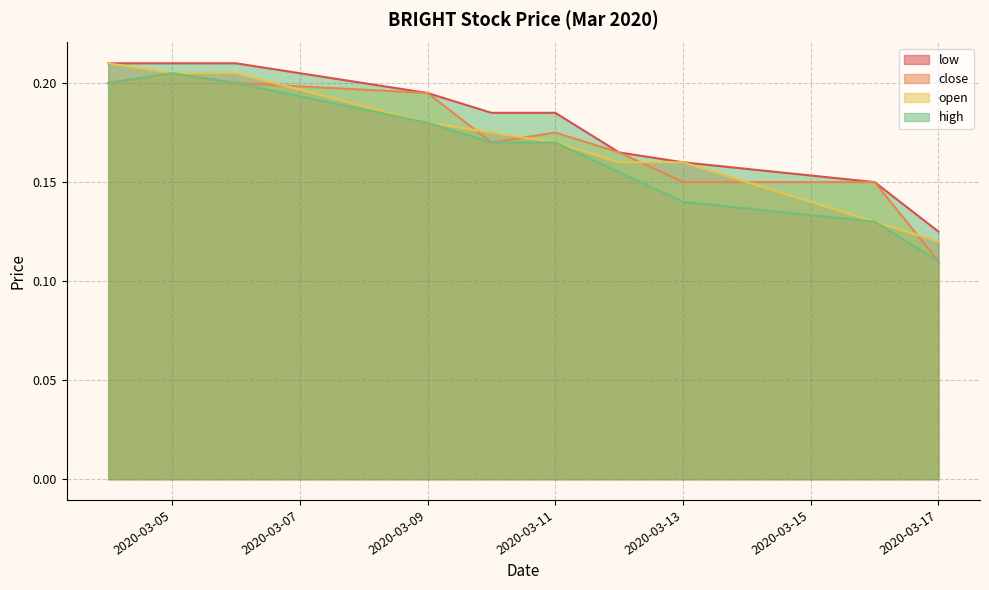

What is the average value of the low series?

0.2